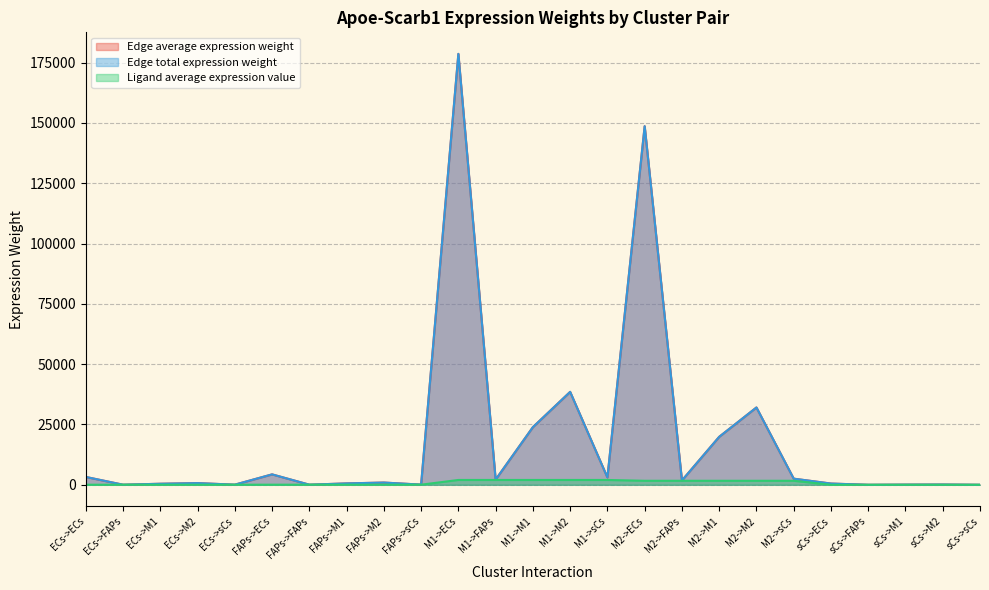

How many categories are shown in the chart?

25